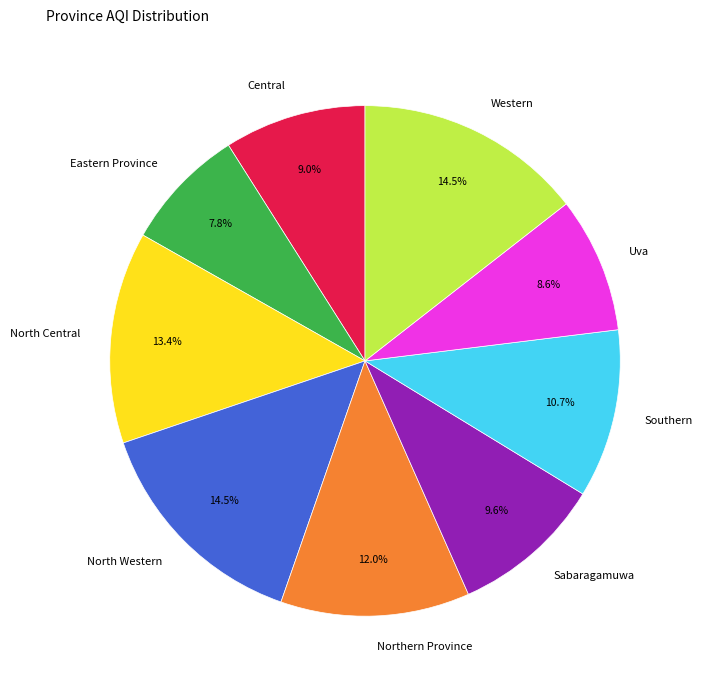

What percentage is NOT represented by Western?

85.5%